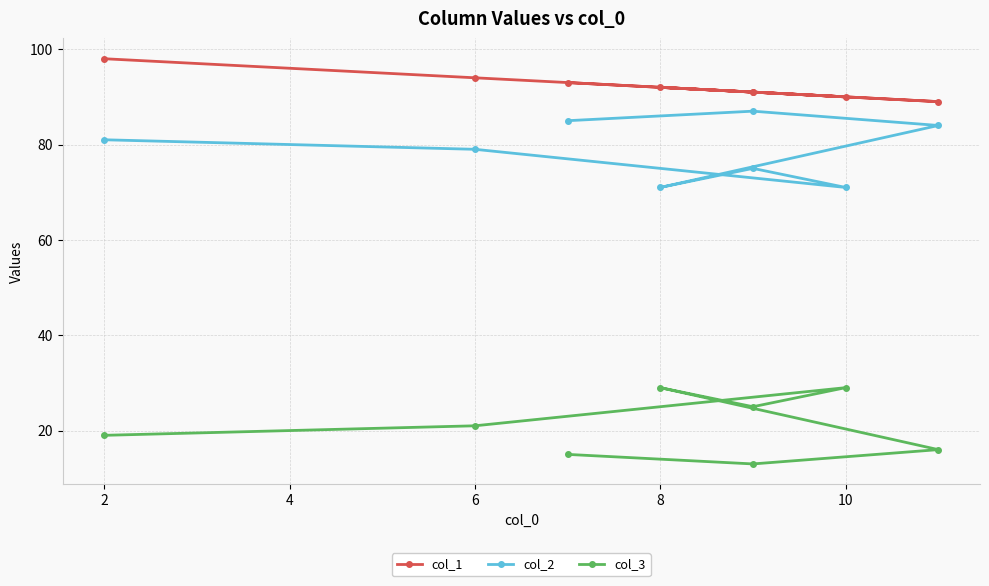

Is this an area chart (filled region under the line)?

No